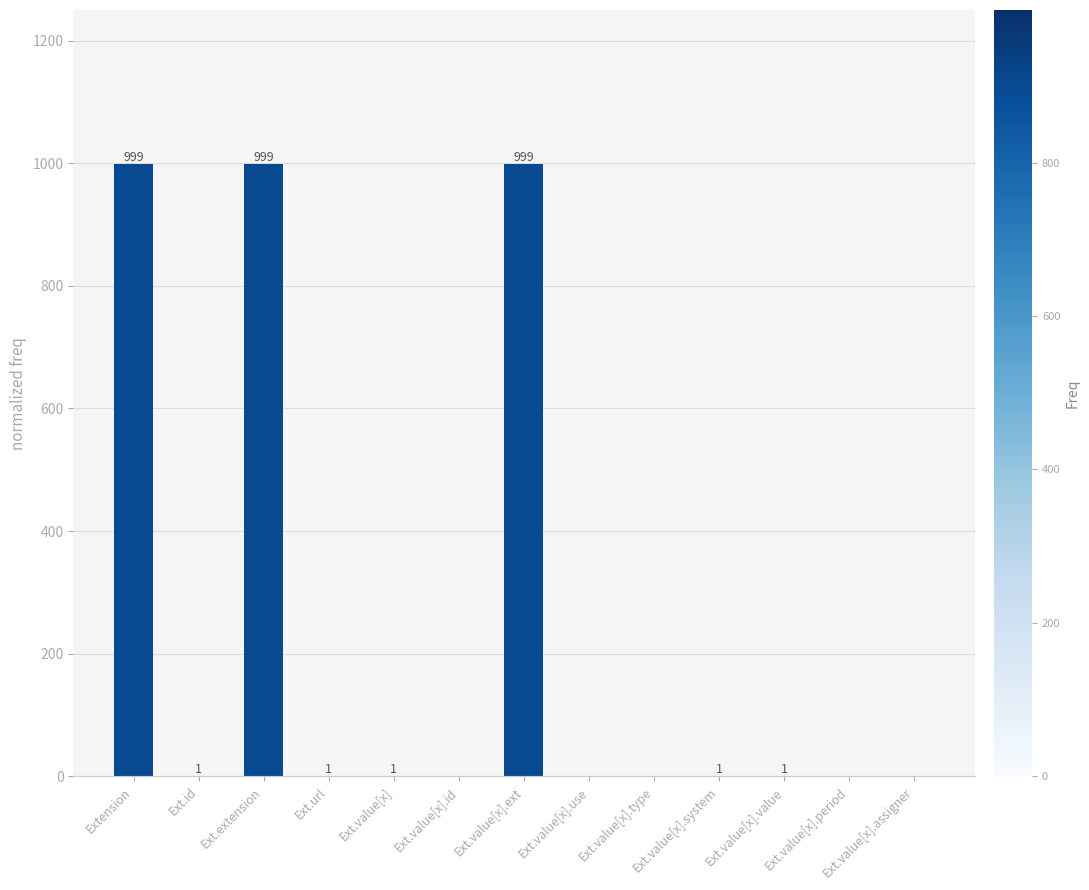

Count the number of data series in this chart.

1